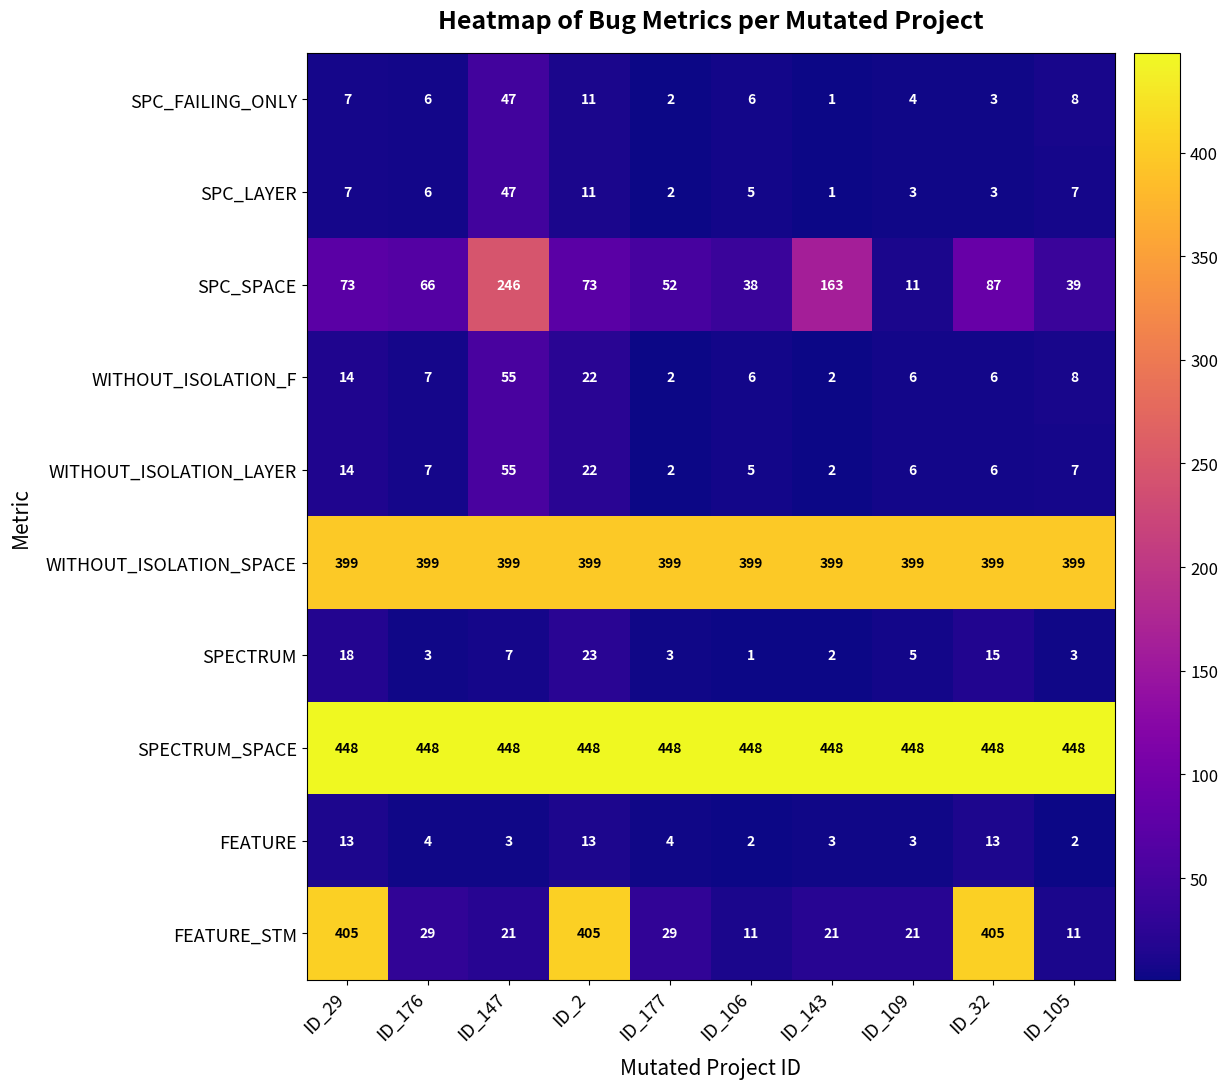

Between ID_176 and ID_143, which series saw the biggest shift?

SPC_SPACE